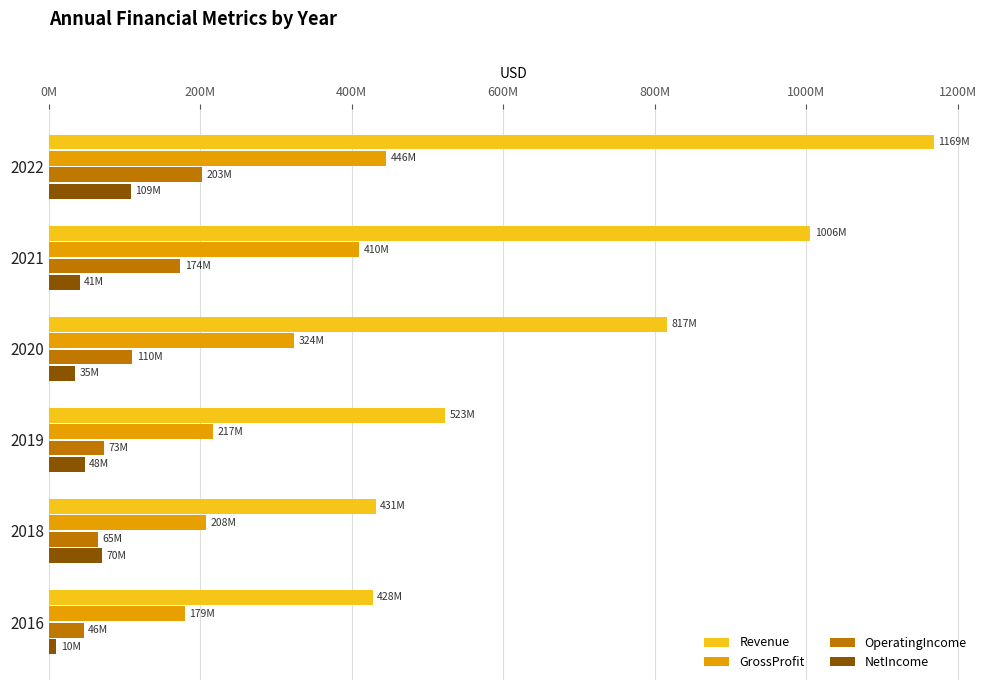

What are all the series names shown in the legend?

Revenue, GrossProfit, OperatingIncome, NetIncome